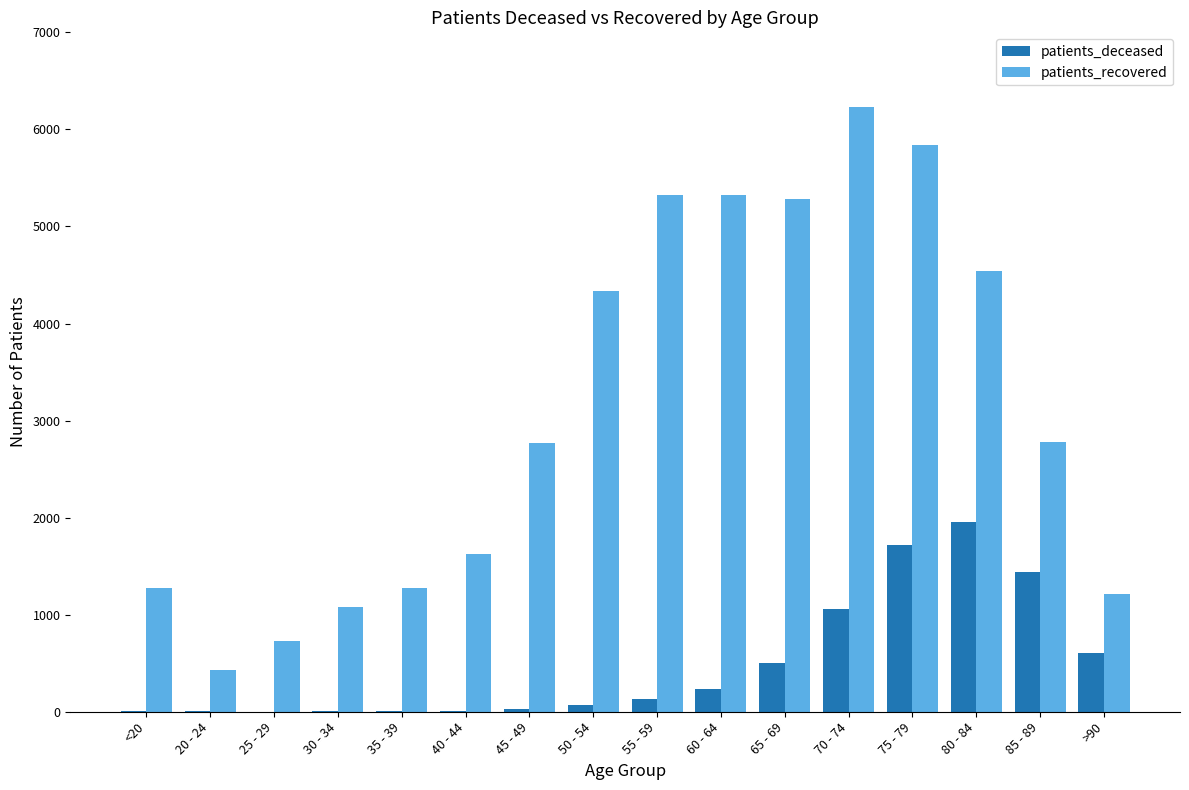

What is the maximum value for patients_deceased?

1957